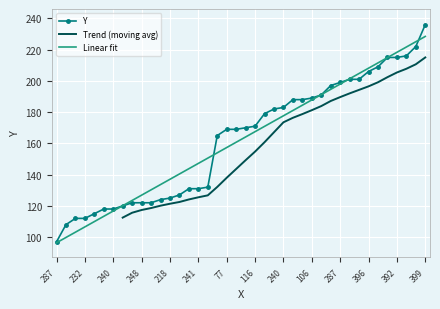

Reading left to right, extract all data points from this chart.

97	108	112	112	115	118	118	120	122	122	122	124	125	127	131	131	132	165	169	169	170	171	179	182	183	188	188	189	191	197	199	201	201	206	209	215	215	216	222	236